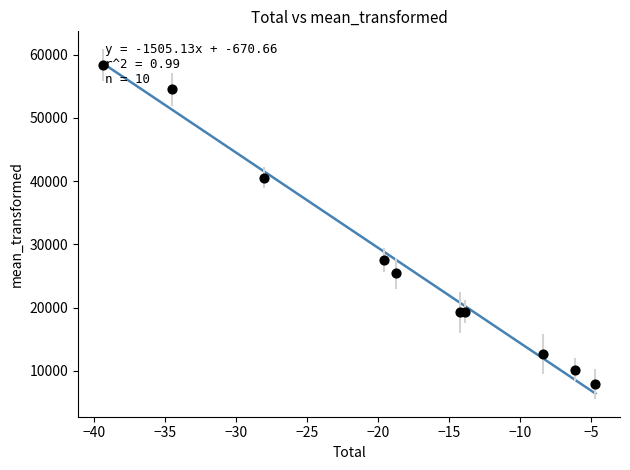

What Y value in the scatter plot is closest to 33152?

27524